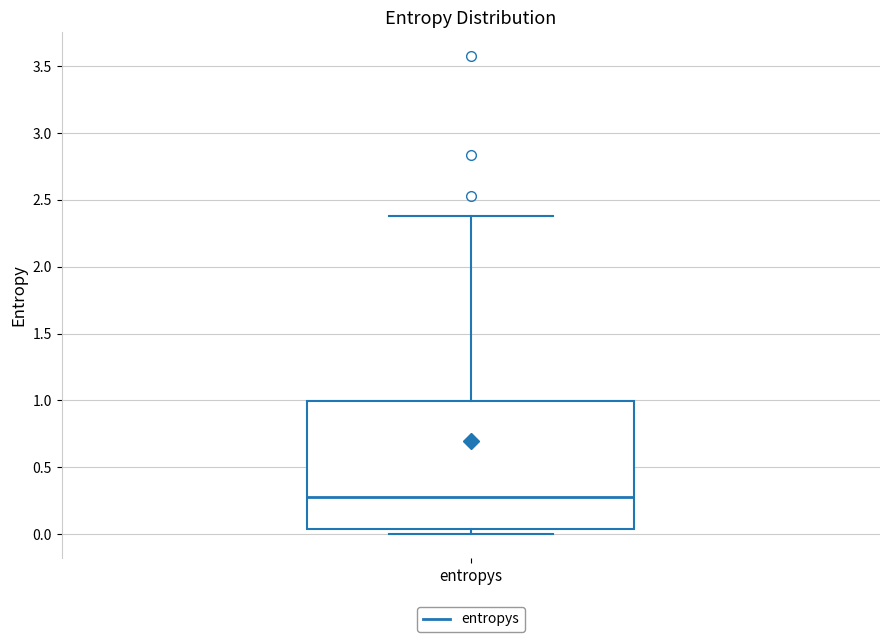

Where is the lower edge of the box for entropys on the y-axis? The values are not printed on the chart, so give them approximately, as read against the axis.

0.05